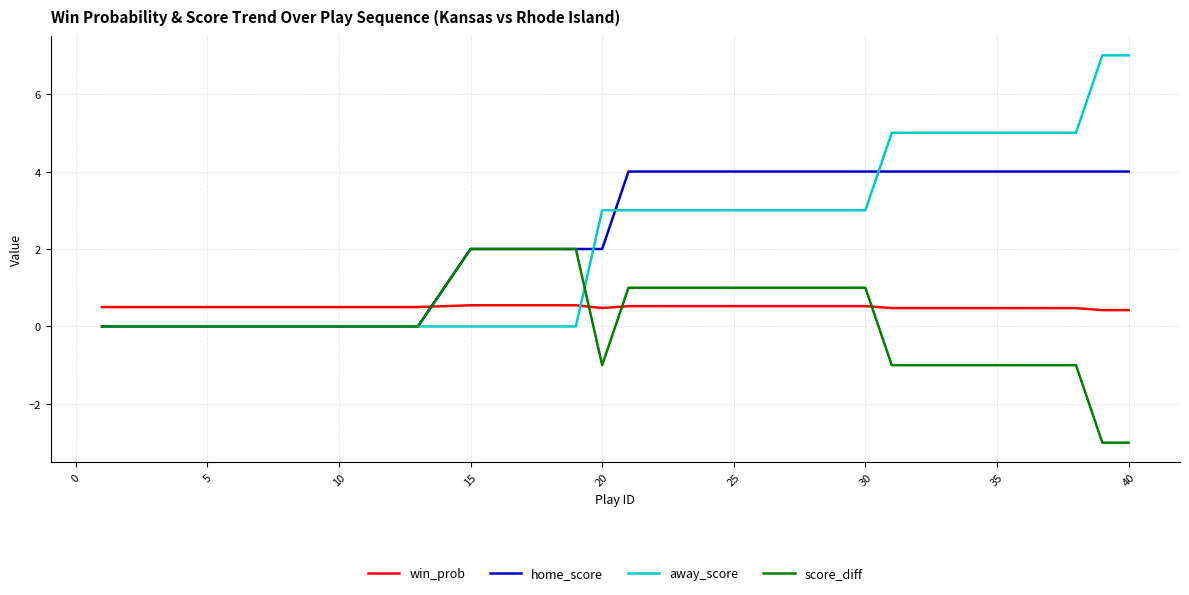

Which series has the largest range (max minus min)?

away_score